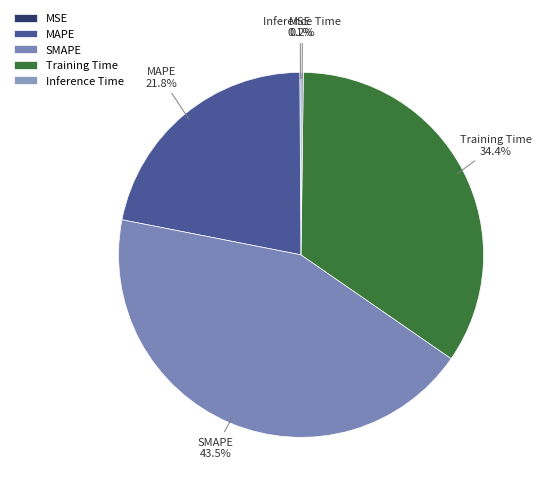

Is SMAPE the majority of the pie?

No